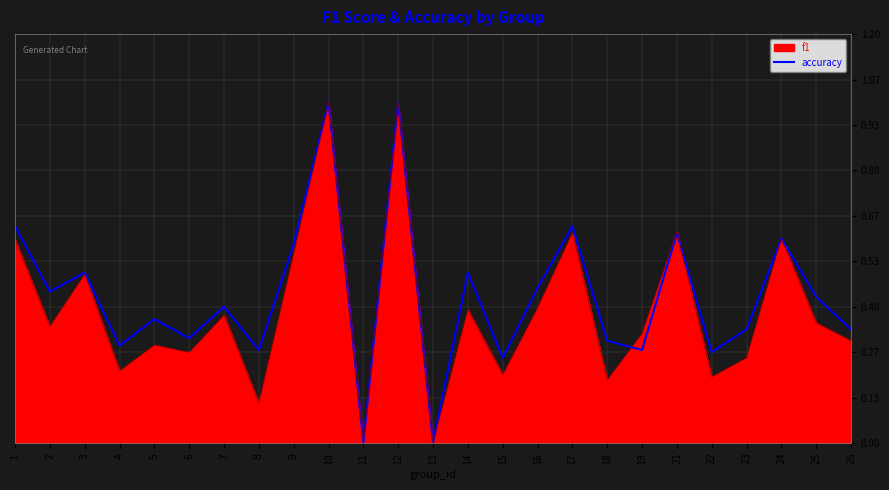

Where is the data nearest to the value 0?

11